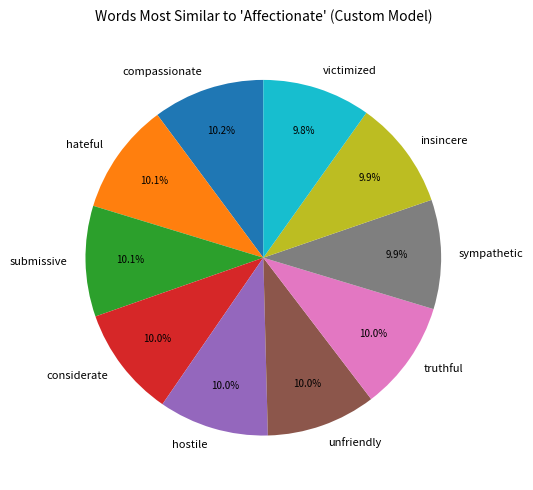

True or false: compassionate accounts for 5% of the total.

False